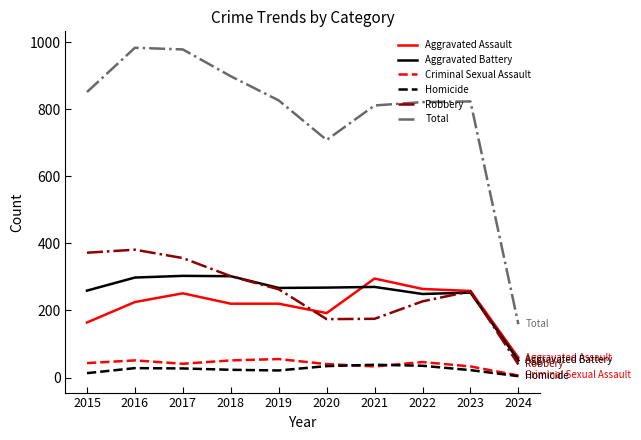

Which category has the lowest value in the Homicide series?

2024